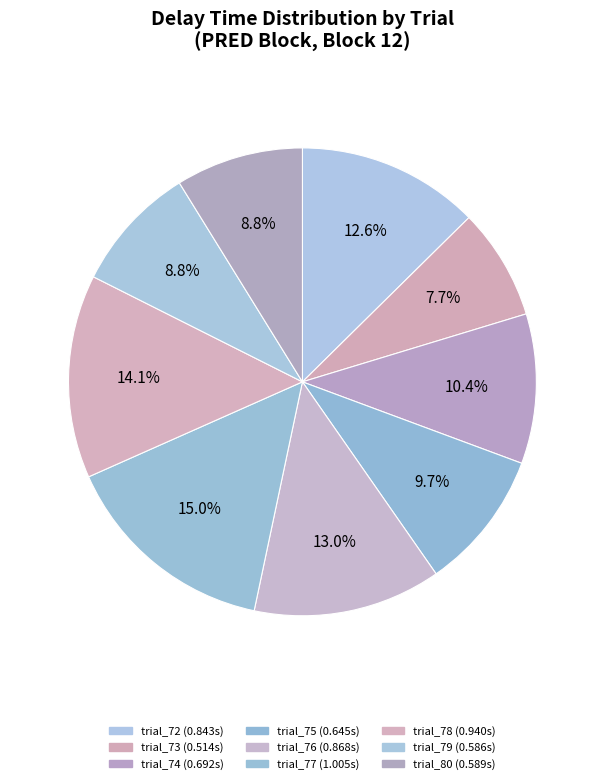

Combined, do trial_77 and trial_80 account for over 50%?

No